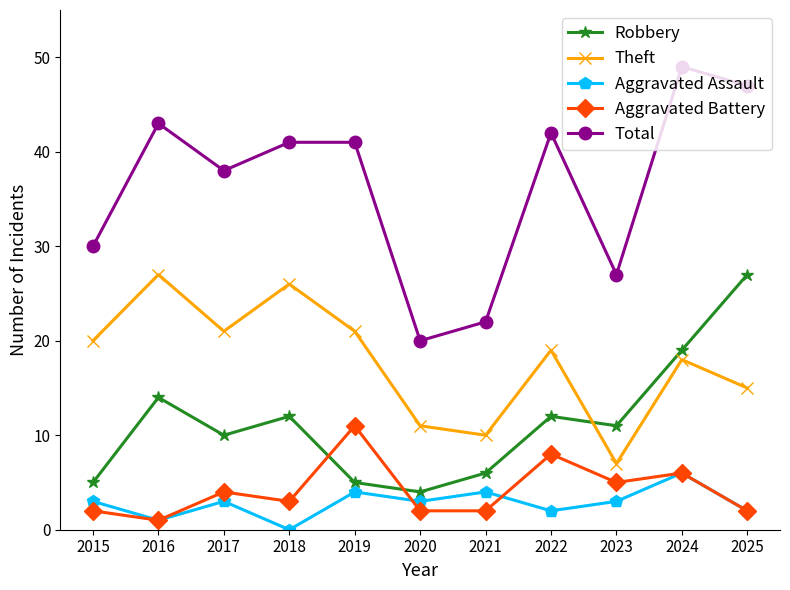

Does the chart have visible grid lines?

No